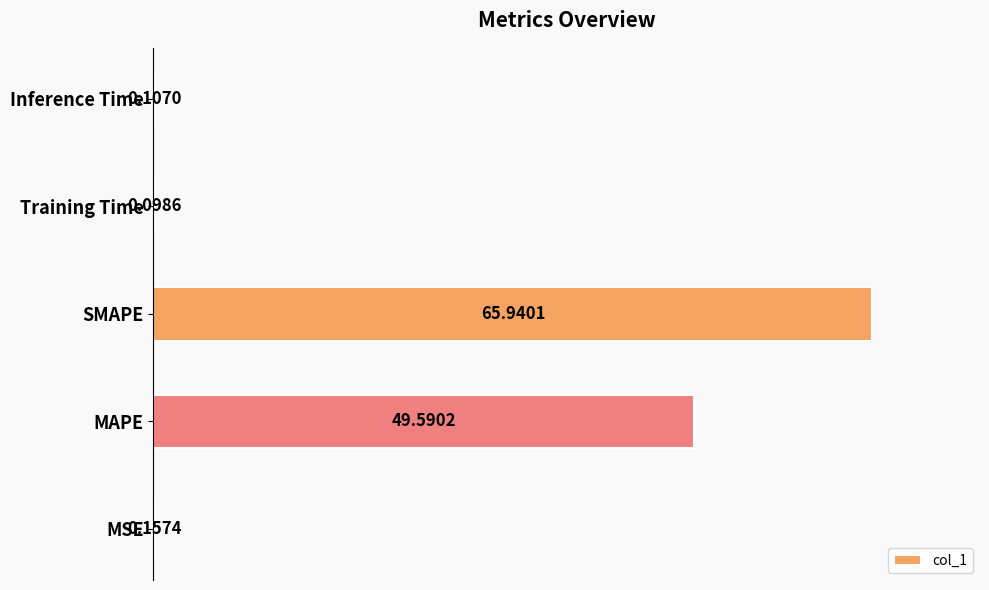

Which label corresponds to the largest value in the chart?

SMAPE